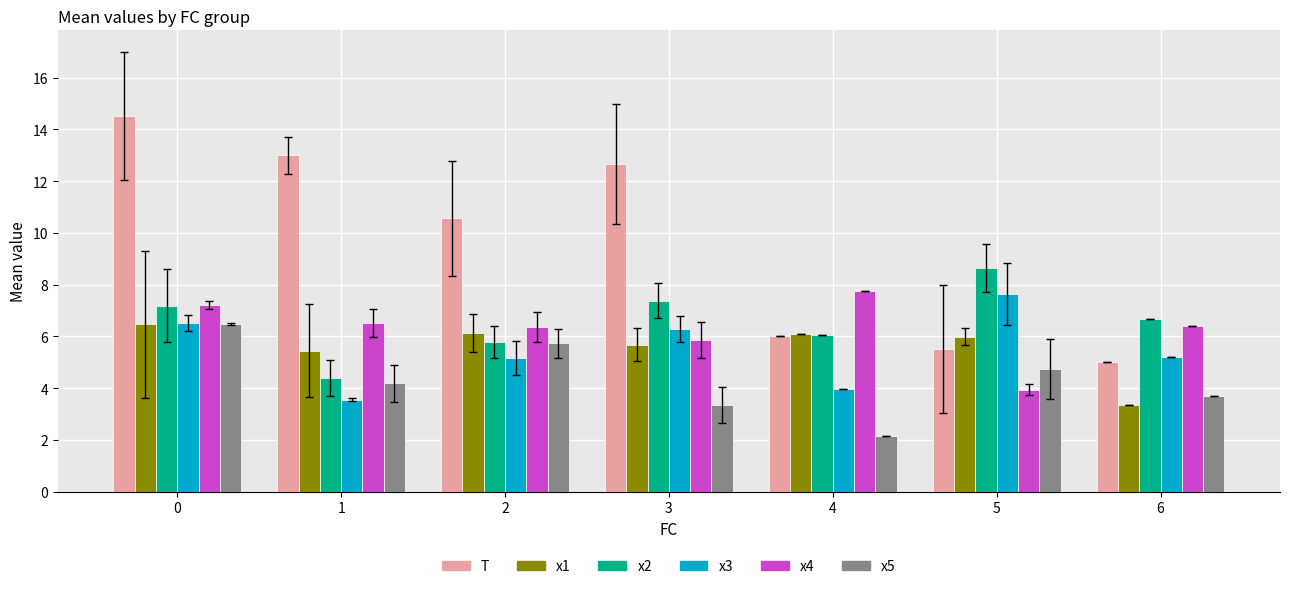

What is the difference between the x4 values at 4 and 1?

1.2